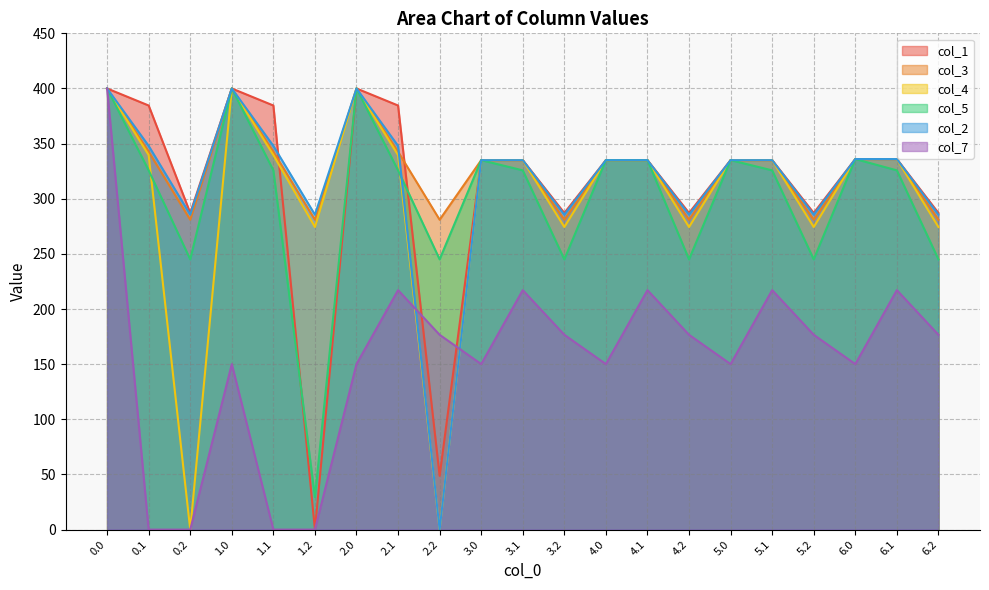

Where is the first local maximum for col_4?

1.0